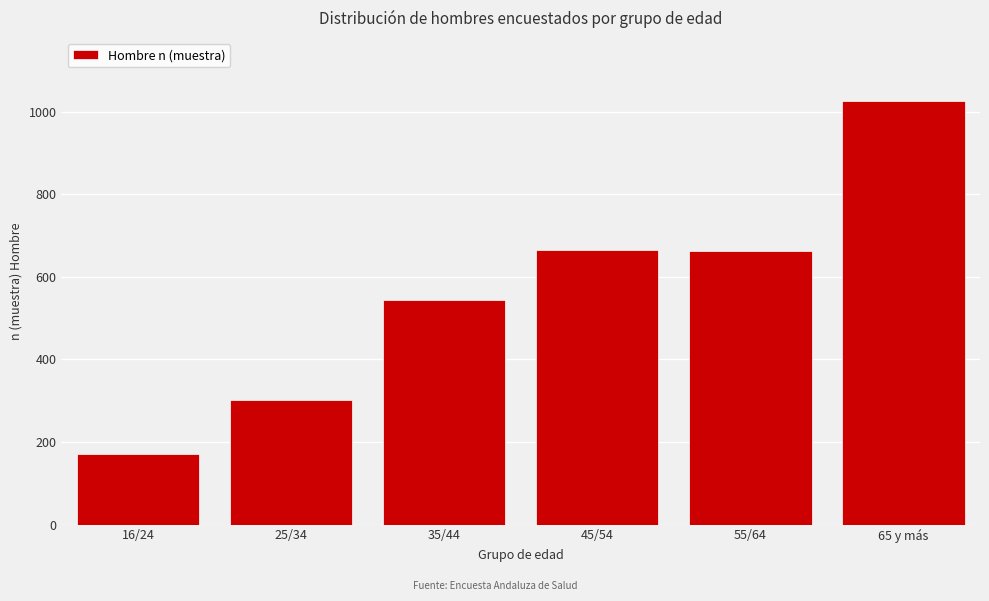

The chart shows a value of 172 at 16/24. True or false?

True